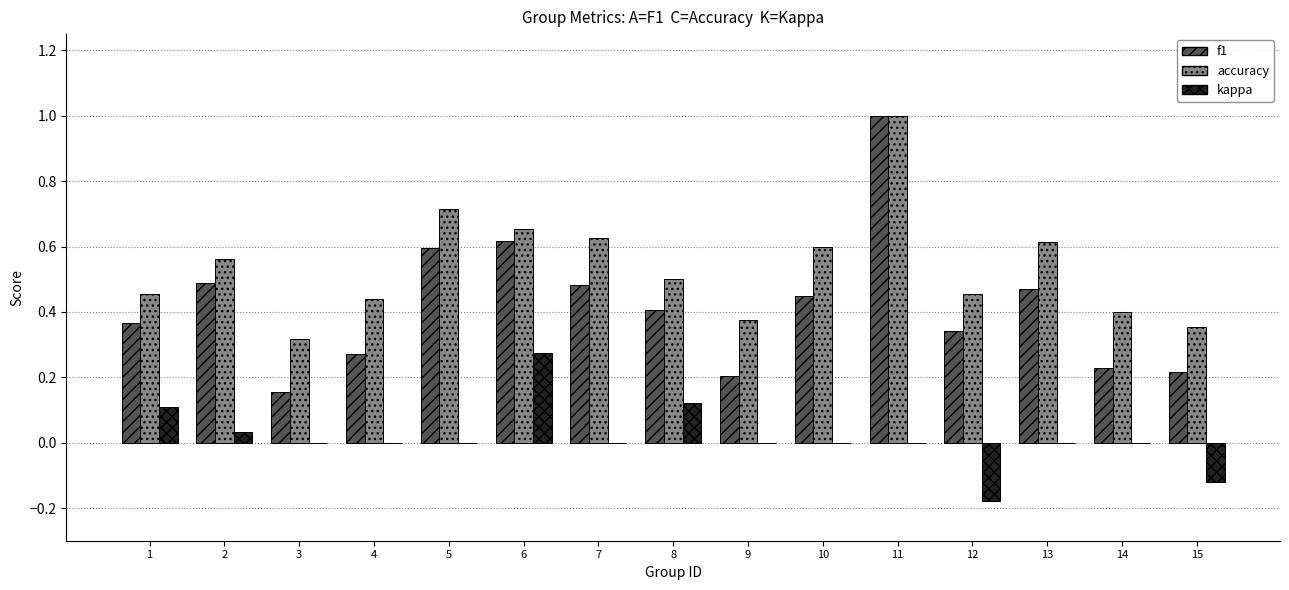

Between 2 and 11, which series saw the biggest shift?

f1